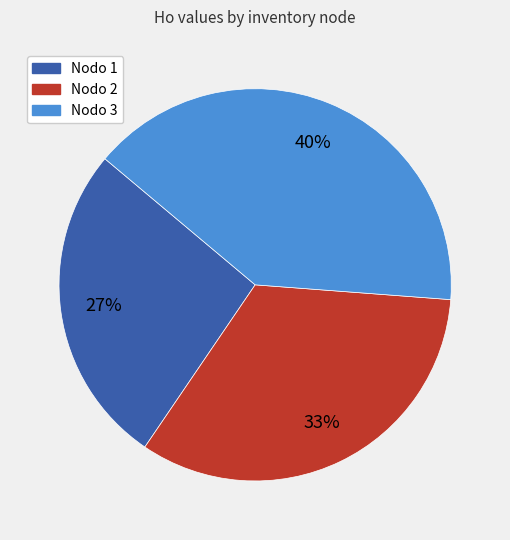

Does any single category account for the majority?

No